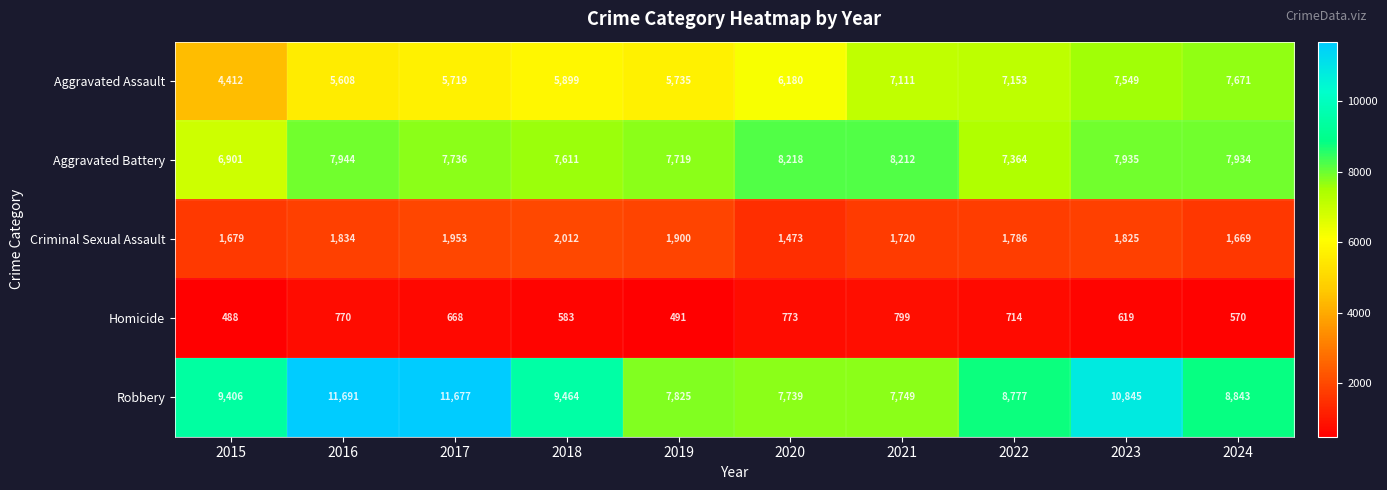

Which series has the widest spread of values?

Robbery